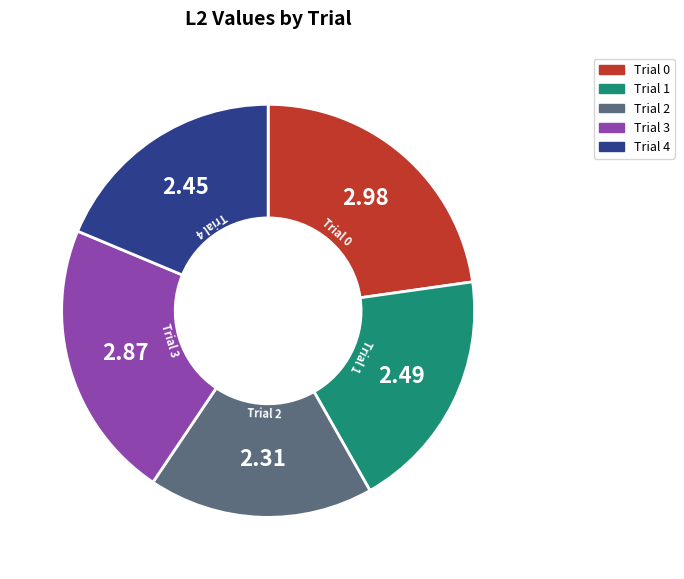

Count the number of slices in the pie.

5